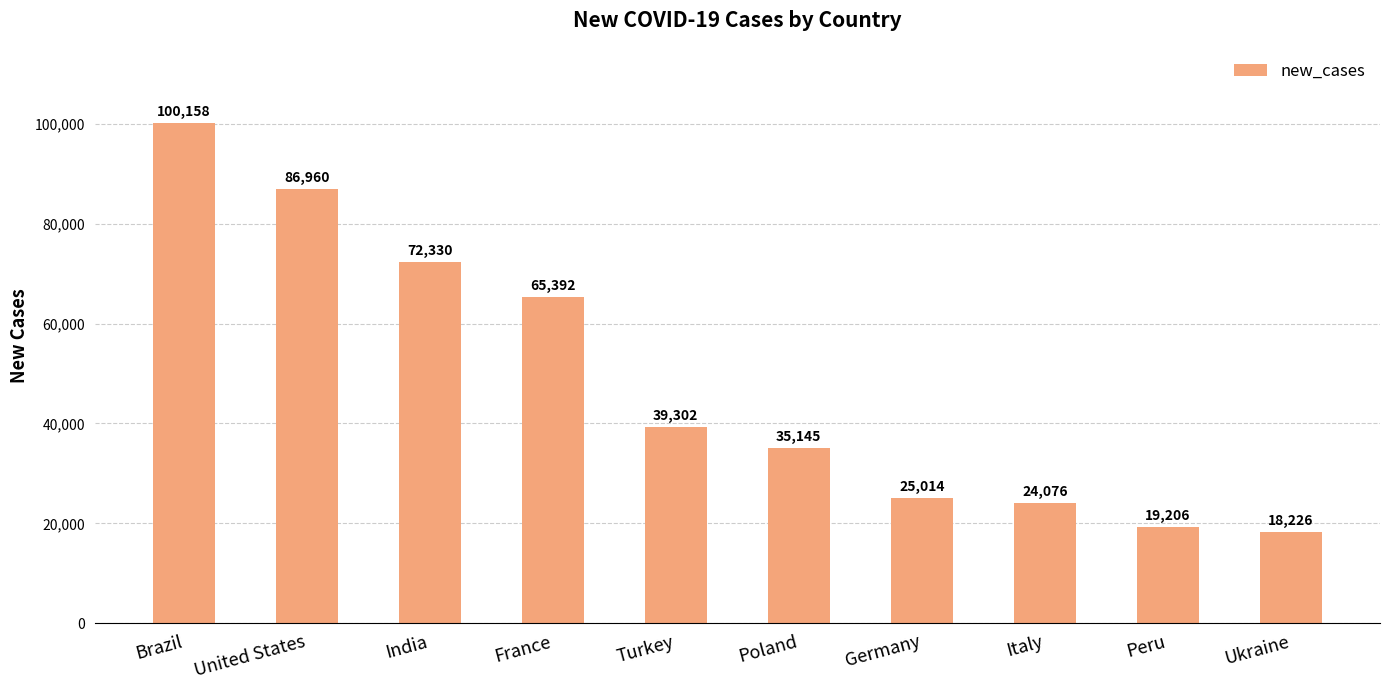

Reading left to right, transcribe all the data shown in this chart.

100158	86960	72330	65392	39302	35145	25014	24076	19206	18226